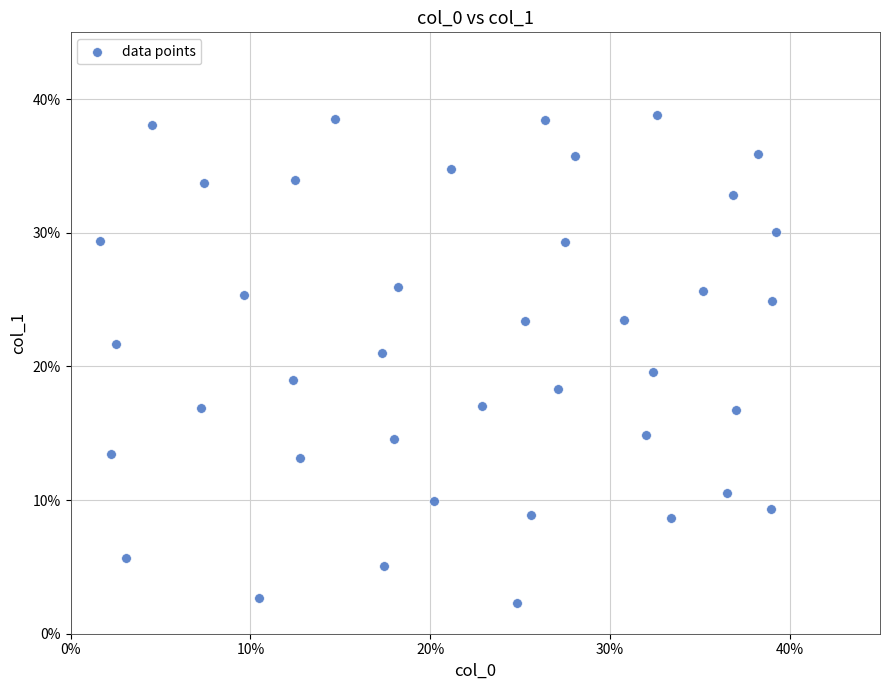

What is the range of Y values (max minus min)?

36.5